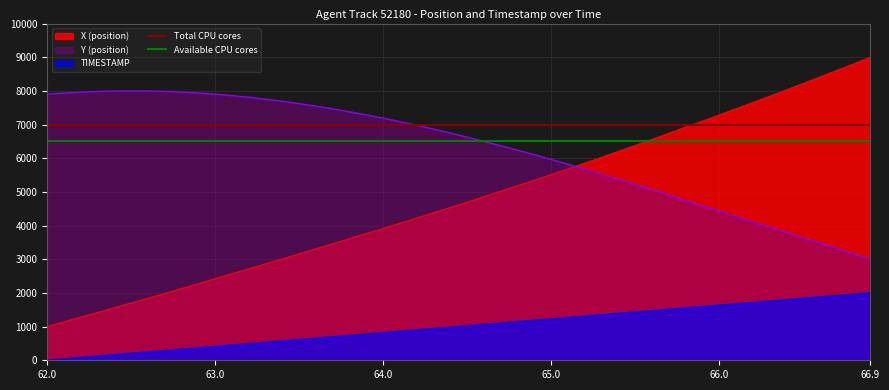

What is the highest value of the X (position) series?

9000.0